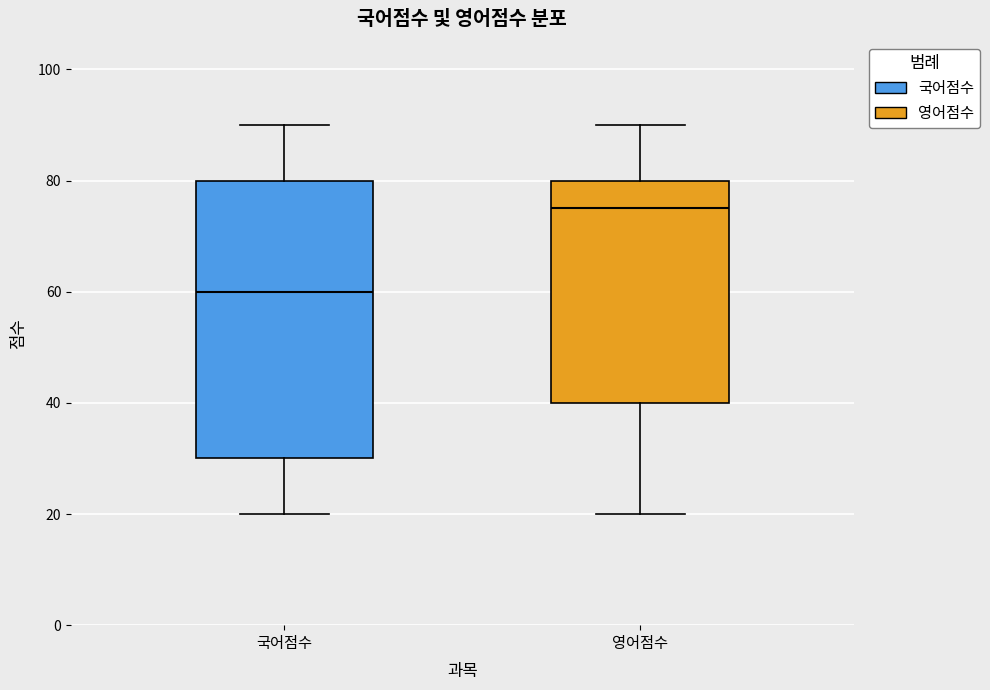

Reading left to right, read every box against the y-axis: the position of its median line, the range the box covers, and the ends of its whiskers. The values are not printed on the chart, so give them approximately, as read against the axis.

국어점수: median 60, box 30 to 80, whiskers 20 to 90
영어점수: median 76, box 40 to 80, whiskers 20 to 90